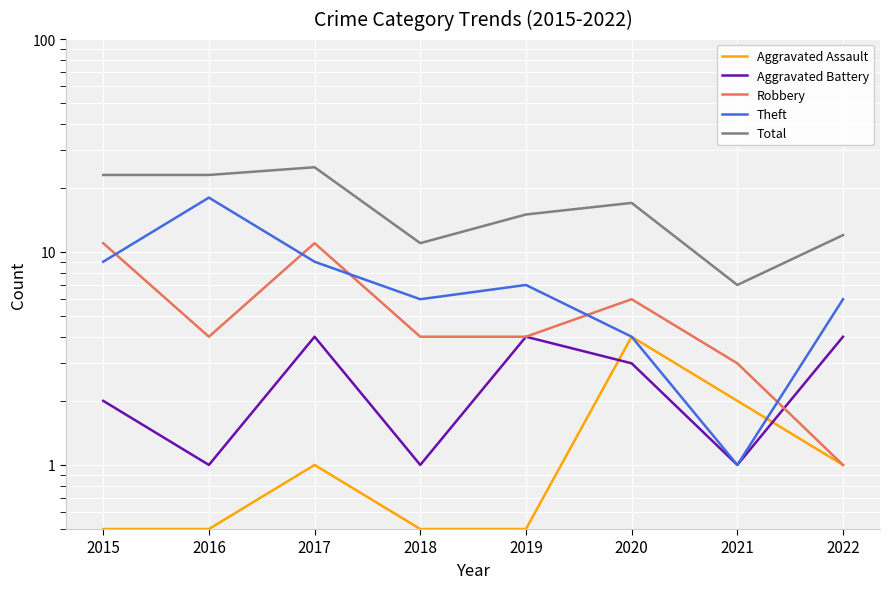

What is the value of the Robbery point at the 1st from the left?

11.0